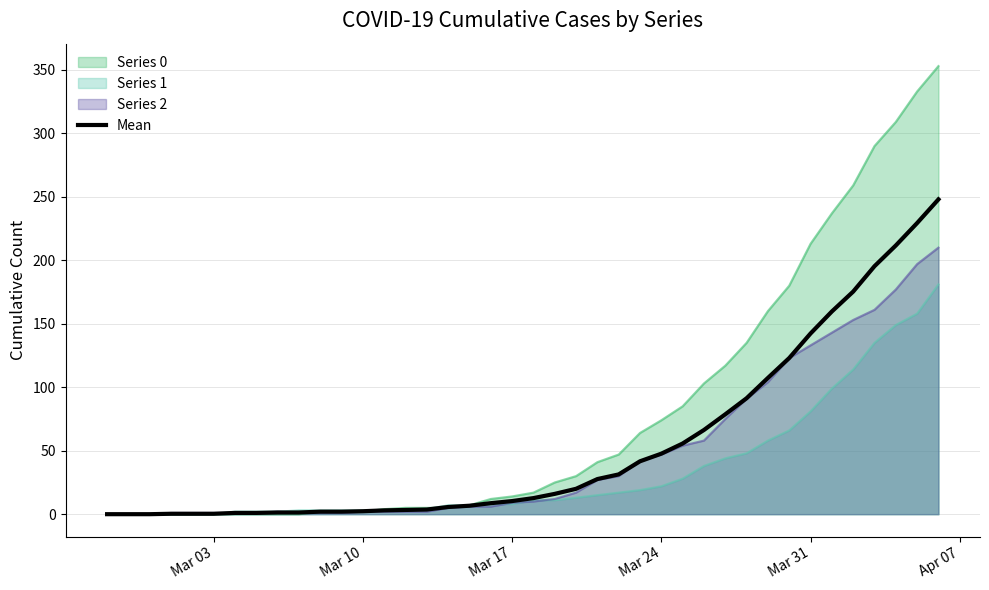

What is the greatest value displayed?

353.0